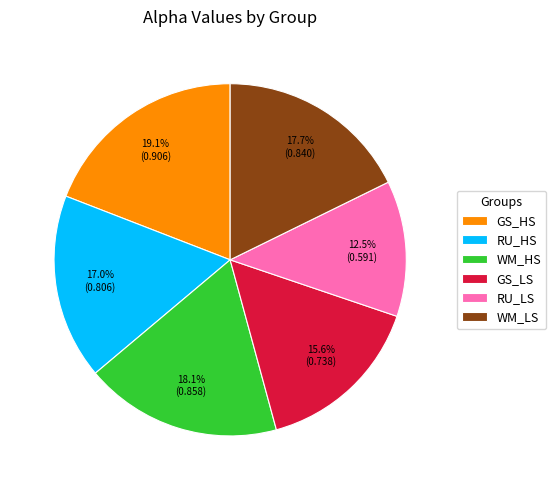

True or false: GS_HS accounts for 11% of the total.

False